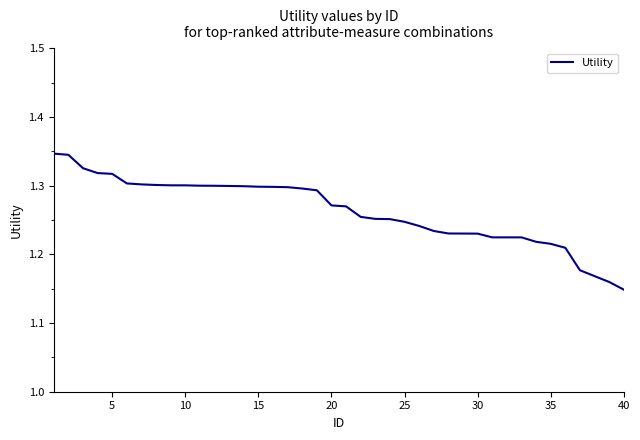

At which category does the chart reach its minimum across all series?

40